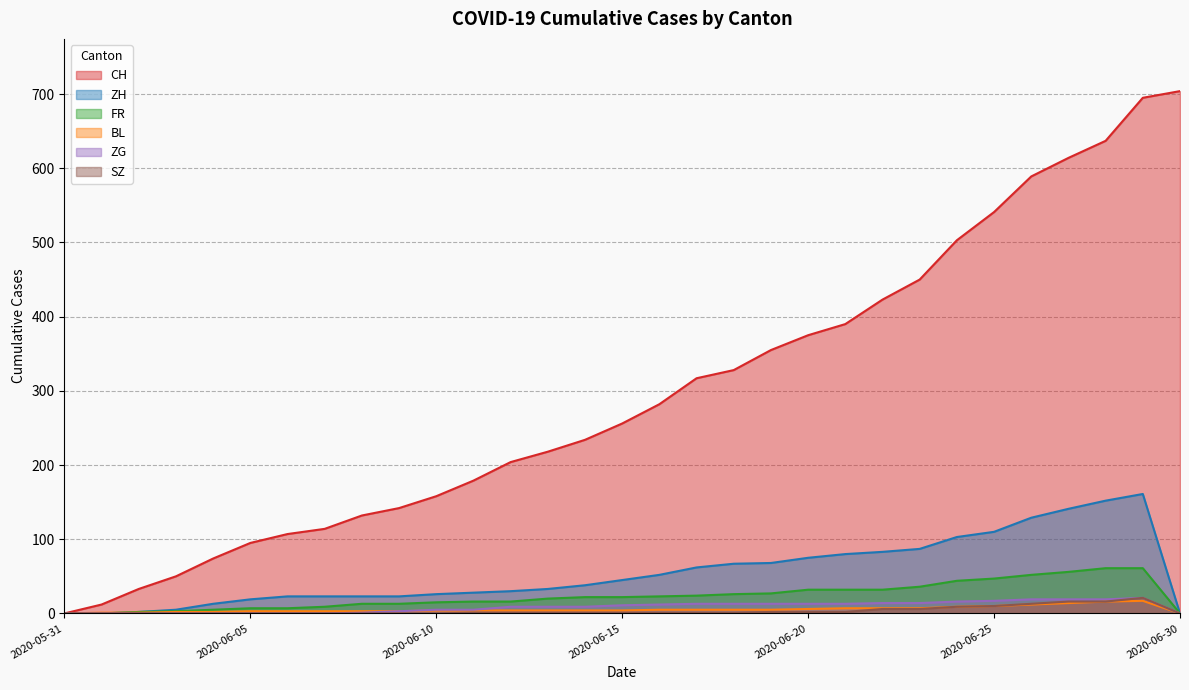

True or false: BL has a value of 3 at 2020-06-06.

True